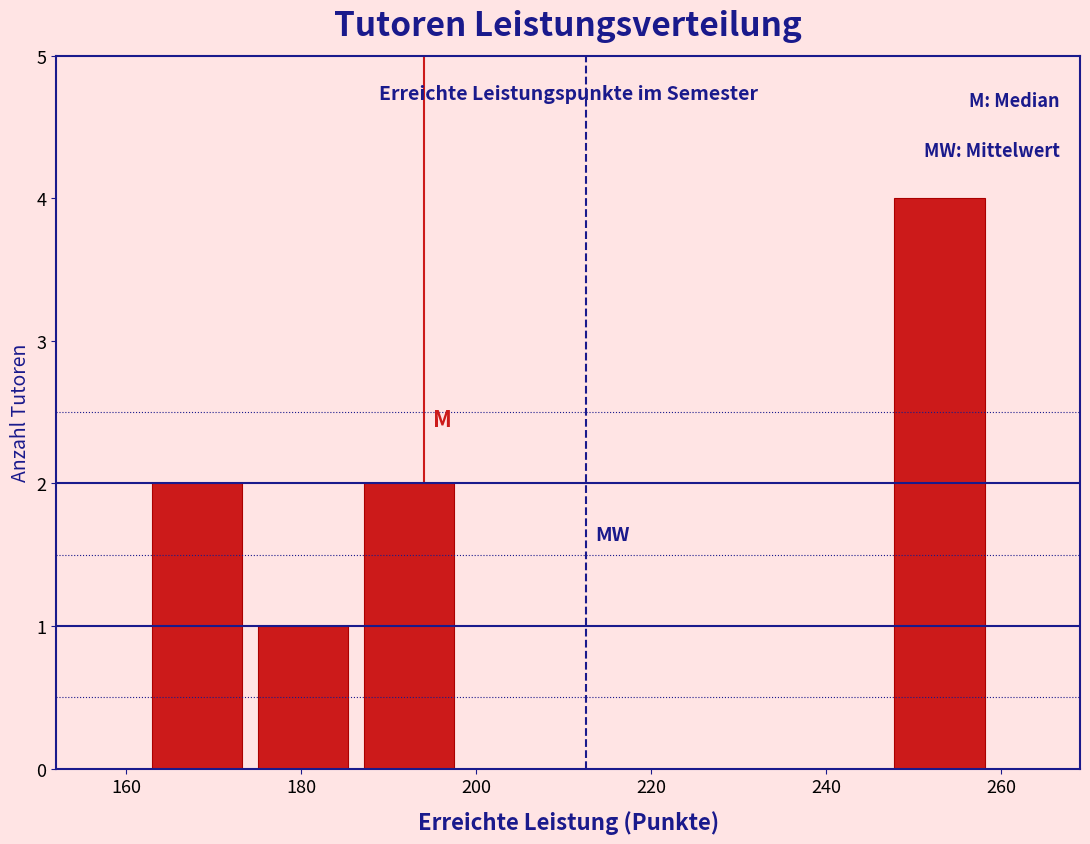

Which range on the x-axis has the tallest bar?

246 to 260